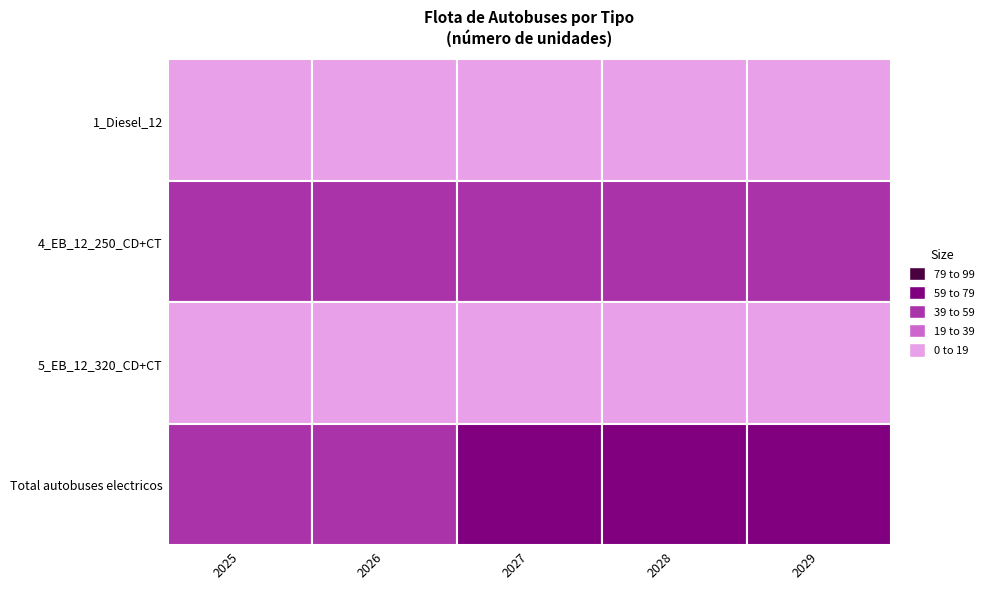

Reading left to right, extract all data points from this chart.

1_Diesel_12: 2025=11	2026=7	2027=1	2028=0	2029=0
4_EB_12_250_CD+CT: 2025=44	2026=48	2027=54	2028=55	2029=55
5_EB_12_320_CD+CT: 2025=10	2026=10	2027=10	2028=10	2029=10
Total autobuses electricos: 2025=54	2026=58	2027=64	2028=65	2029=65